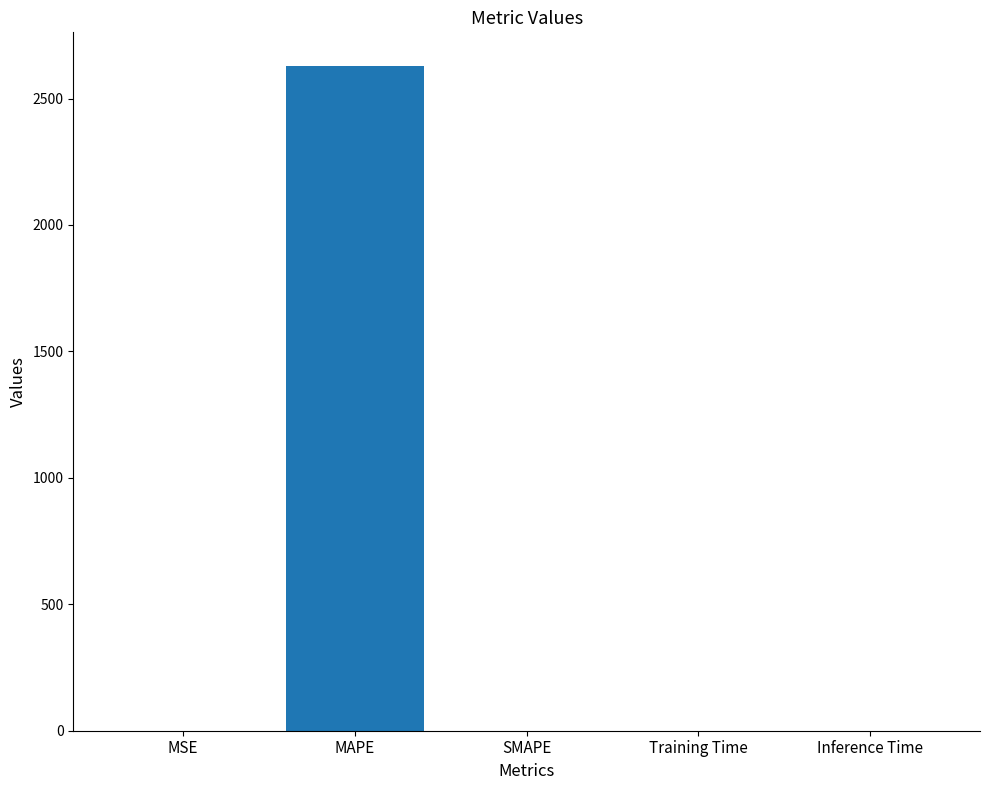

What is the change in value from MAPE to SMAPE?

-2630.4